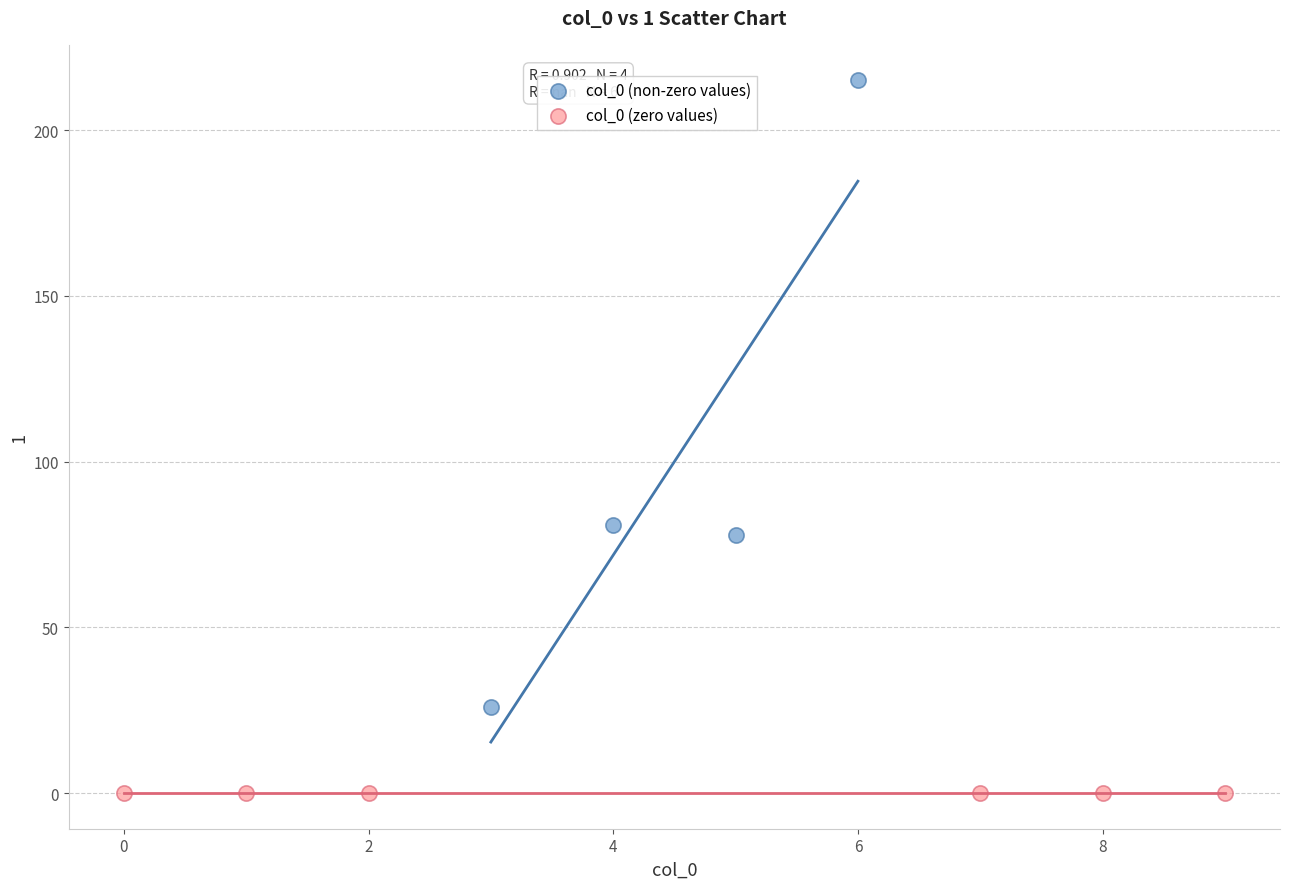

What are all the series names shown in the legend?

col_0 (non-zero values), col_0 (zero values)